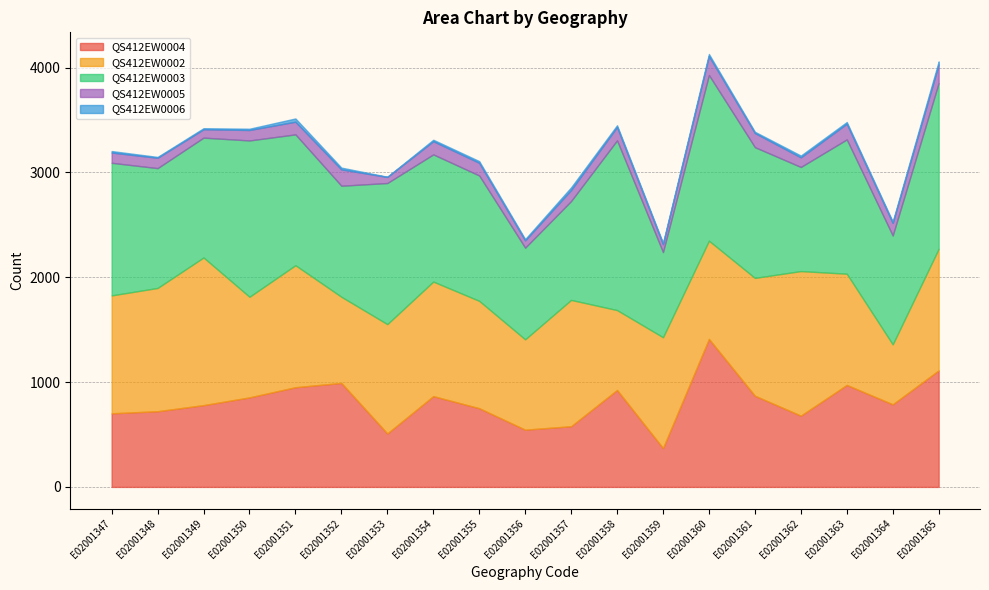

True or false: QS412EW0005 has a value of 29 at E02001348.

False